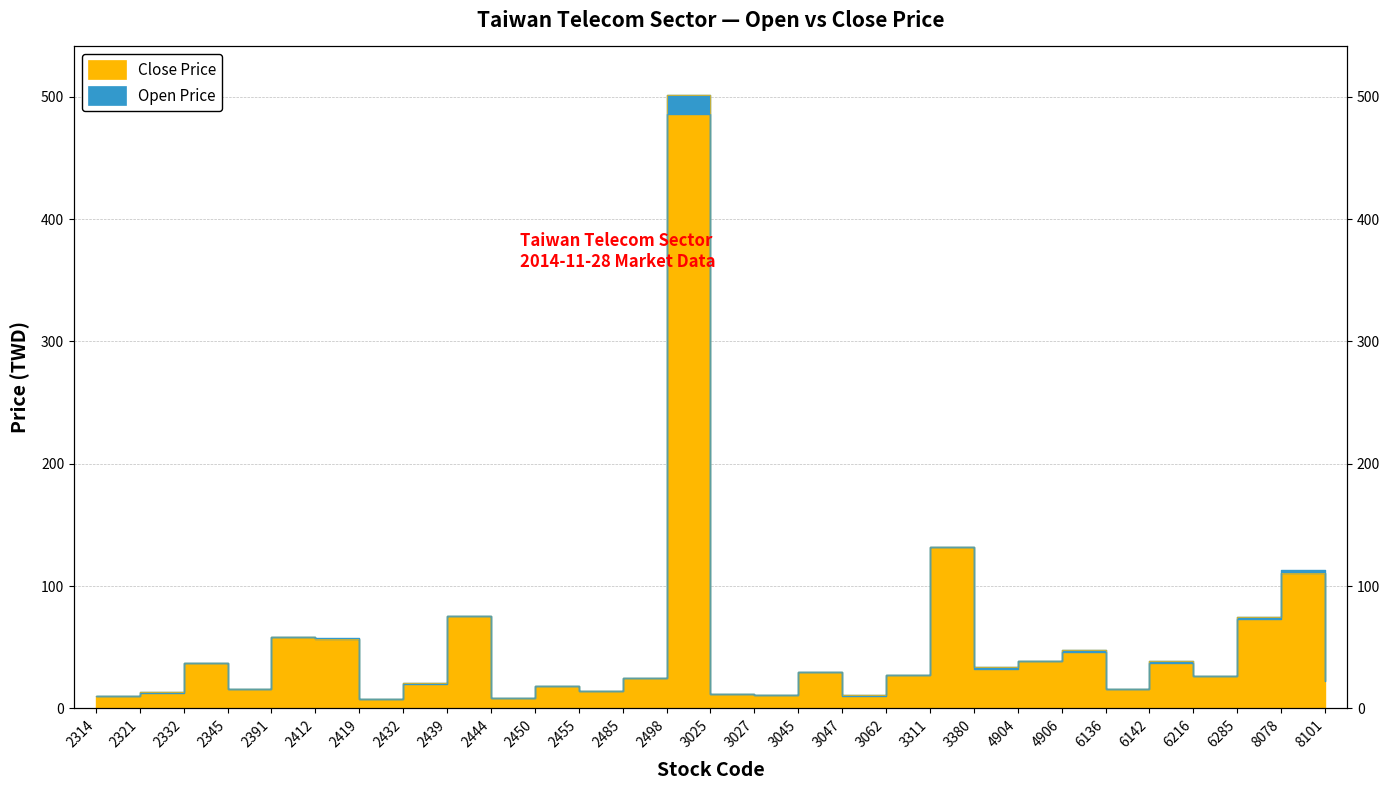

How many data points in Open Price are less than 26?

14